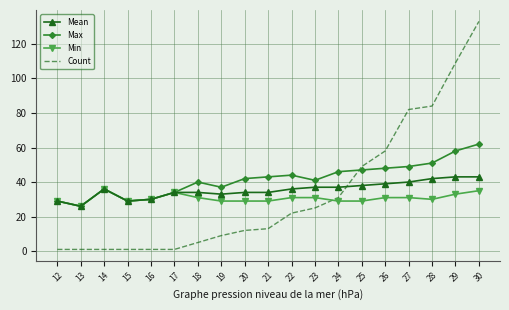

List the series in order of their overall mean, lowest first.

Min, Count, Mean, Max